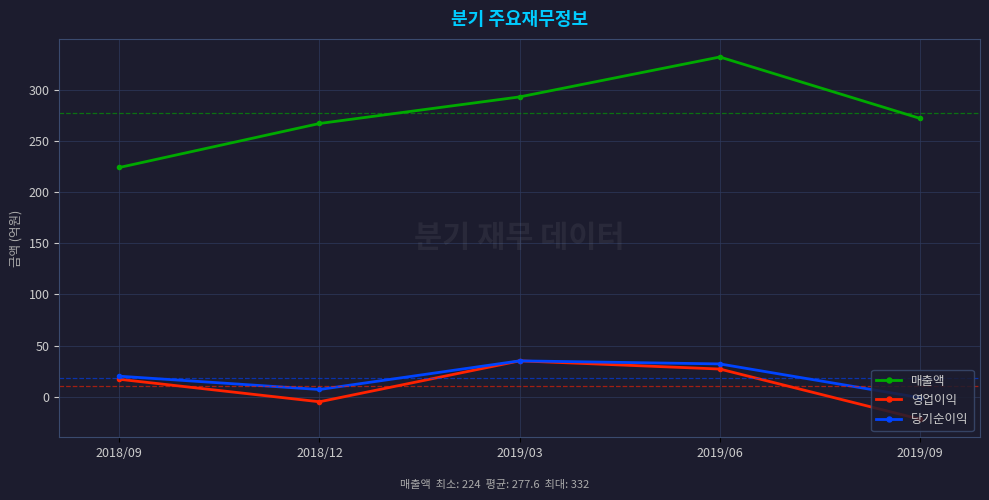

List the labels in order of 매출액 value, largest first.

2019/06, 2019/03, 2019/09, 2018/12, 2018/09